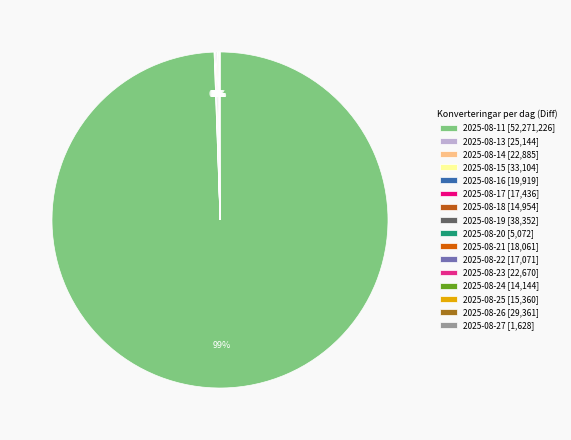

To the nearest percent, what is the difference between the largest and smallest slice percentages?

99%